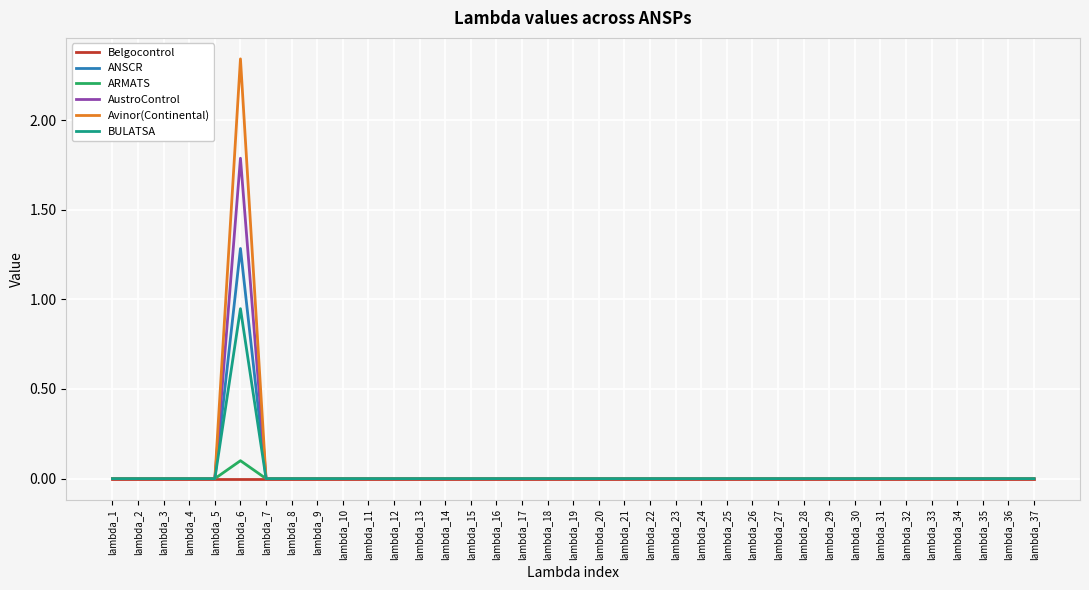

True or false: Avinor(Continental) has a value of -1.3 at lambda_12.

False